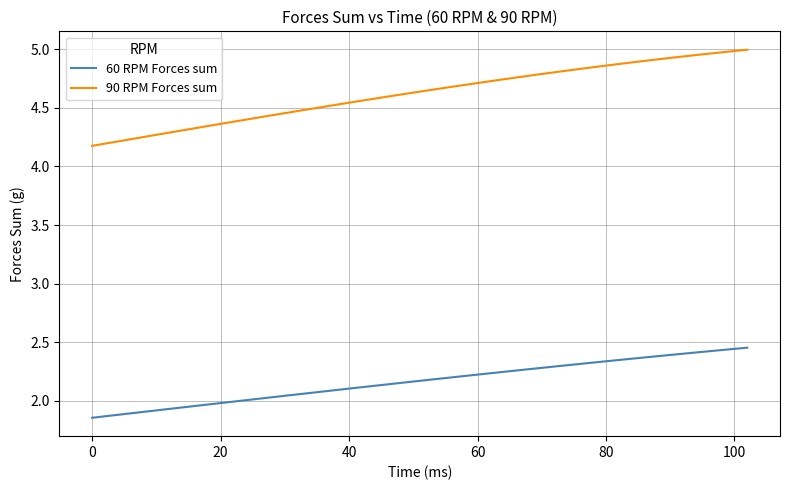

Which series has the largest total across all categories?

90 RPM Forces sum